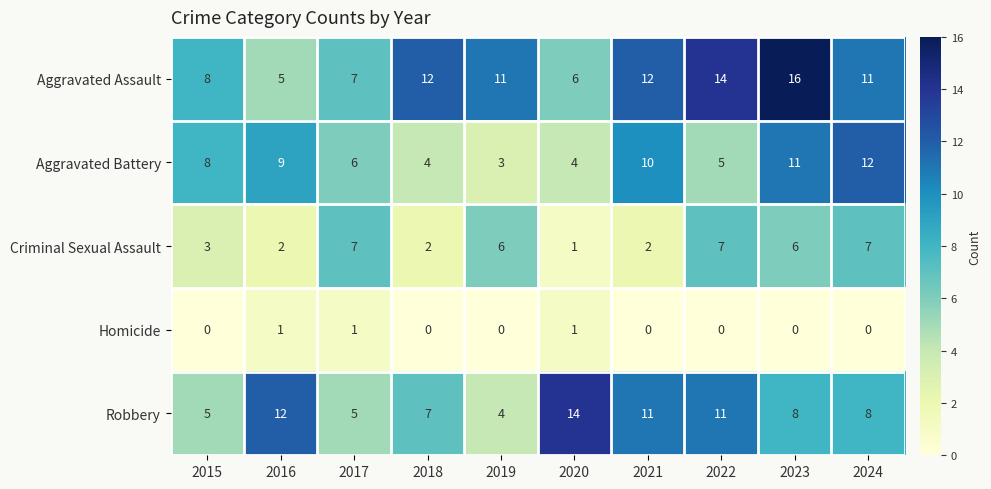

What is the difference between the maximum and minimum values in the Criminal Sexual Assault series?

6